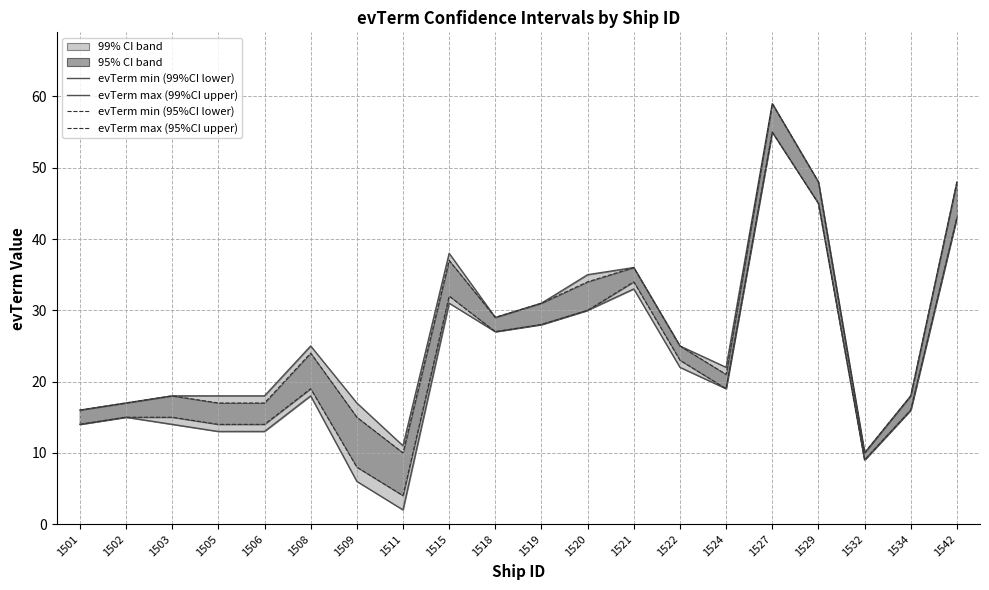

In evTerm max (99%CI upper), how many points are lower than both neighbors (excluding endpoints)?

4